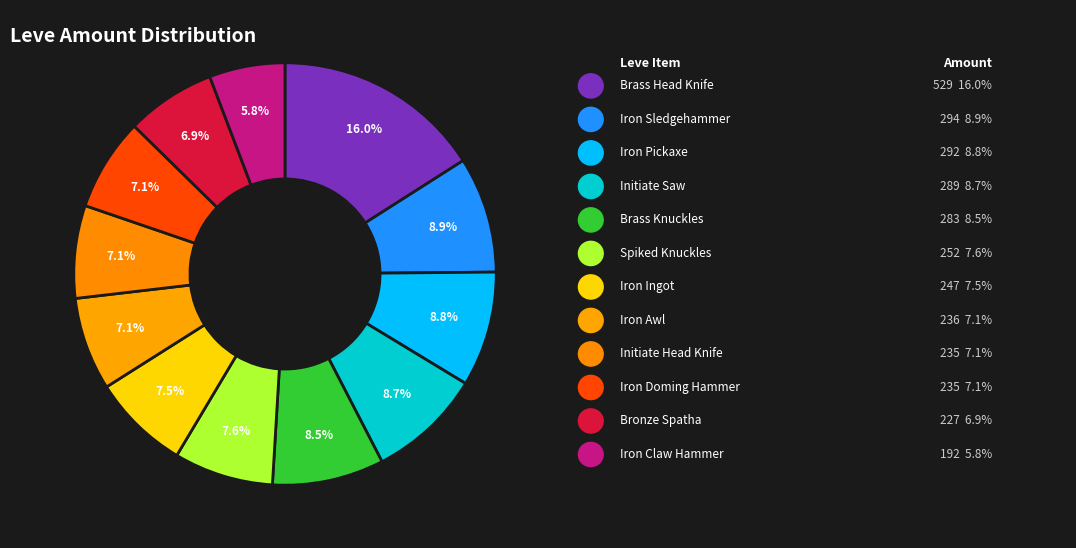

Count the number of slices in the pie.

12